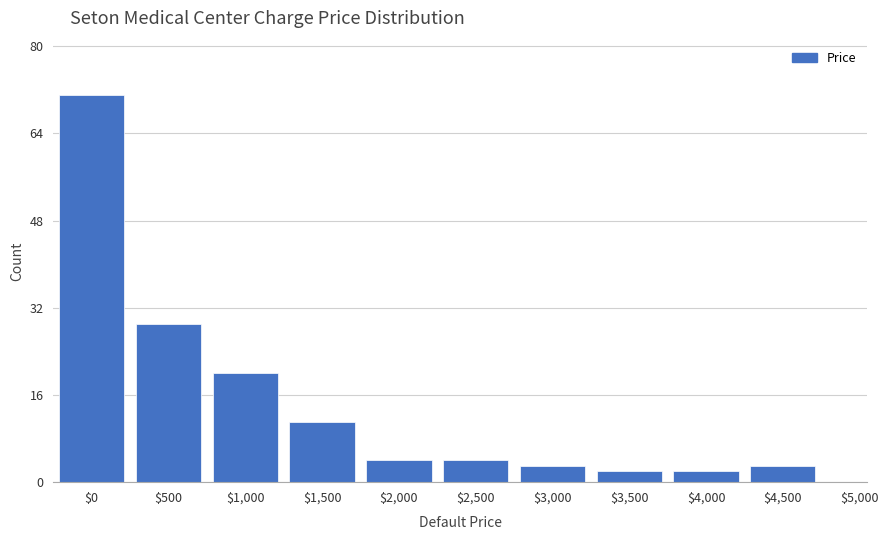

Reading left to right, extract all data points from this chart.

71	29	20	11	4	4	3	2	2	3